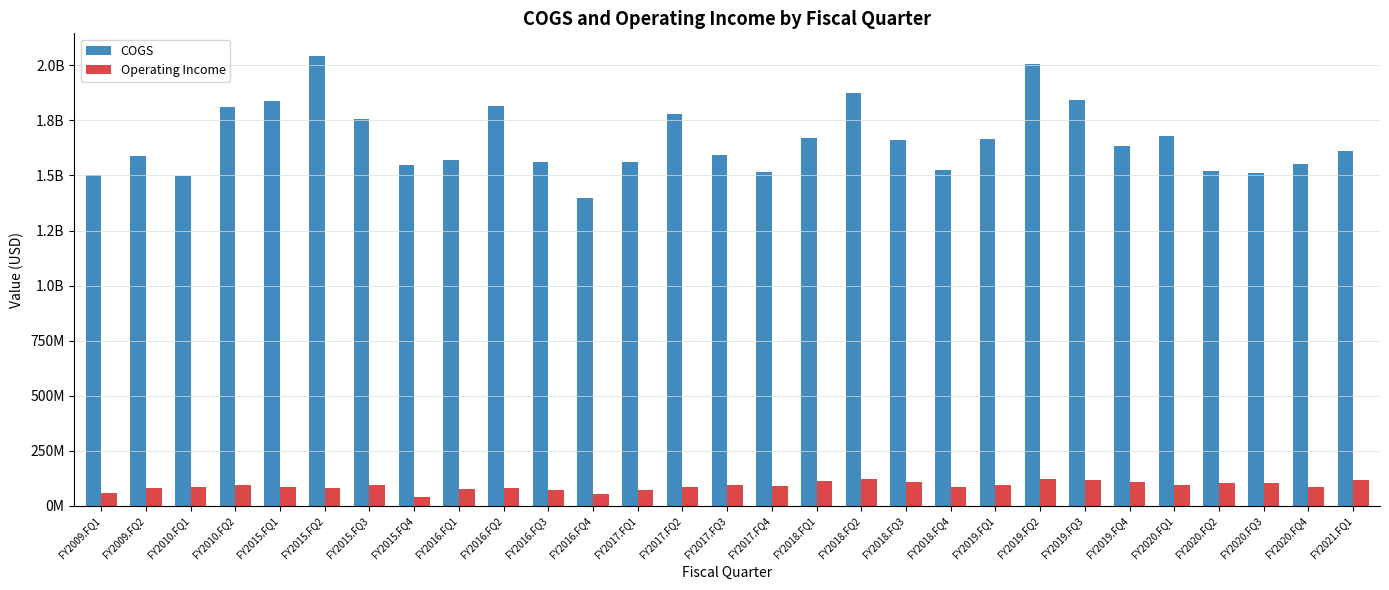

What are all the series names shown in the legend?

COGS, Operating Income